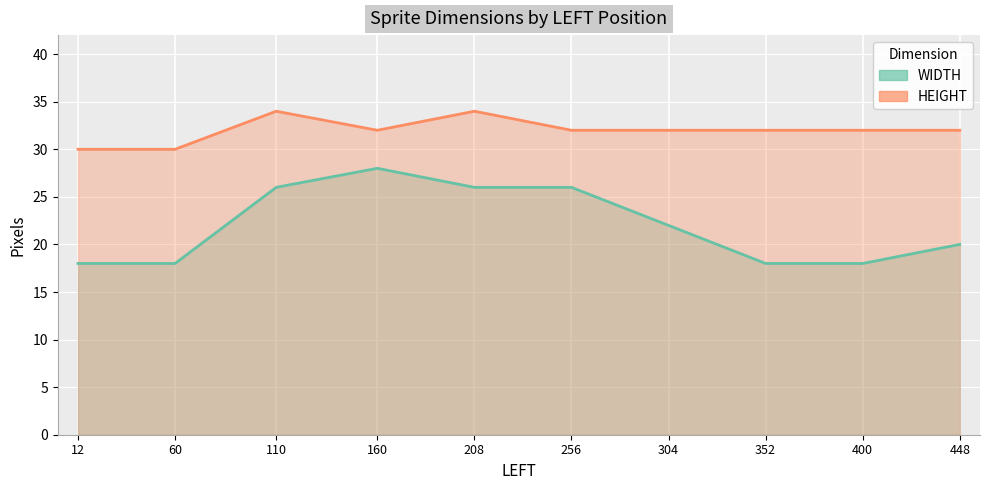

List the labels in order of WIDTH value, smallest first.

12, 60, 352, 400, 448, 304, 110, 208, 256, 160